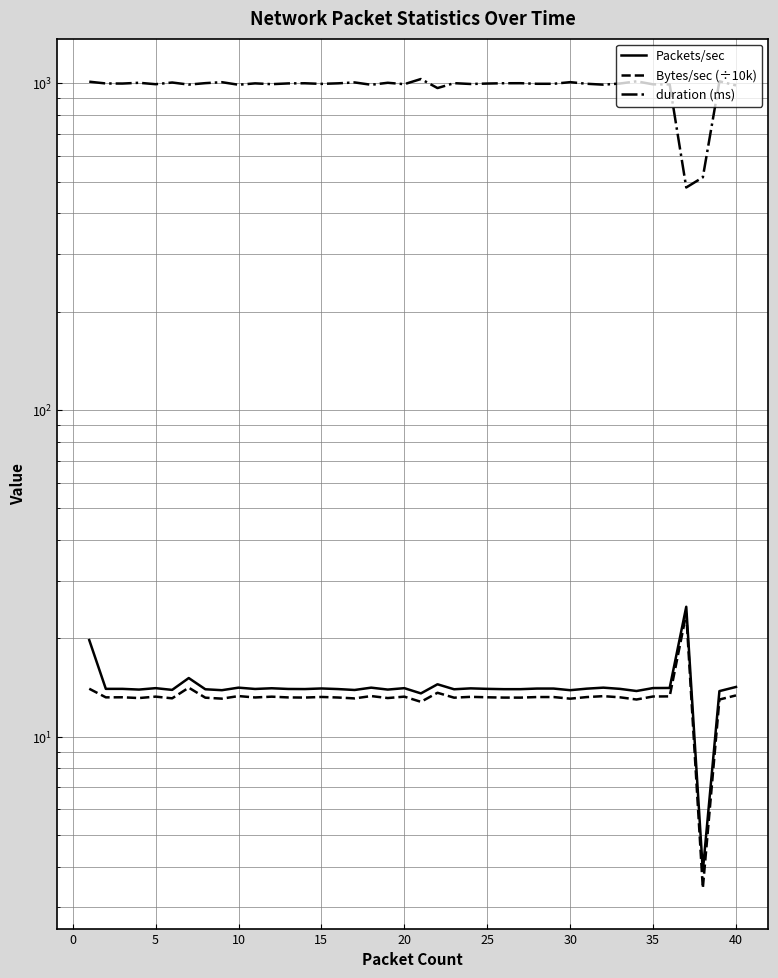

At how many categories does at least one series exceed 576?

38